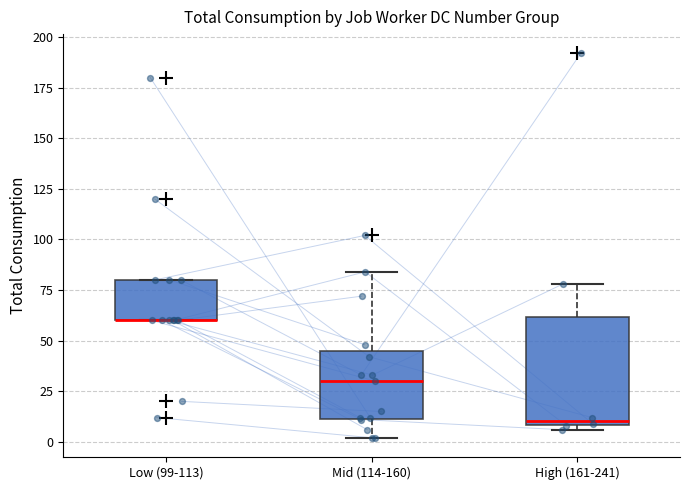

Reading left to right, read every box against the y-axis: the position of its median line, the range the box covers, and the ends of its whiskers. The values are not printed on the chart, so give them approximately, as read against the axis.

Low (99-113): median 60 (drawn on the box's lower edge), box 60 to 80, whiskers 60 to 80
Mid (114-160): median 30, box 10 to 45, whiskers 0 to 85
High (161-241): median 10 (just above the box's lower edge), box 10 to 60, whiskers 5 to 80